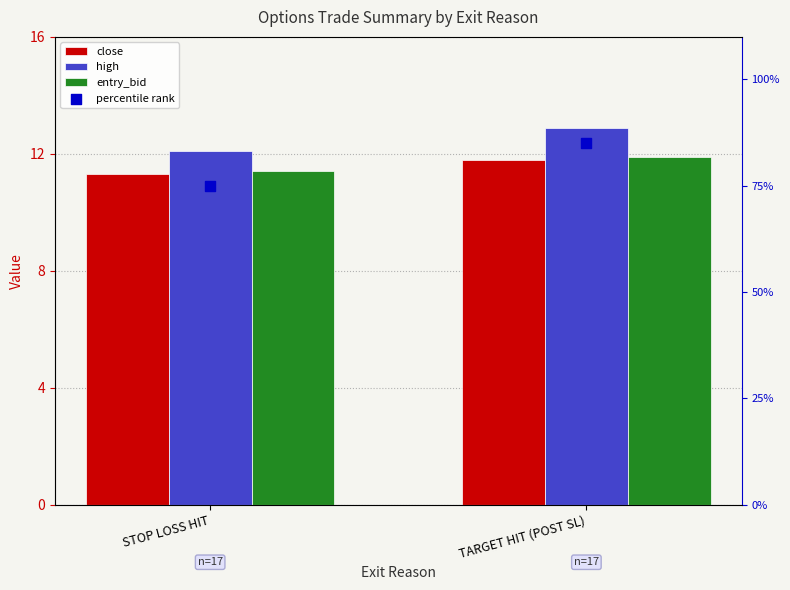

Which series has the largest total across all categories?

percentile rank